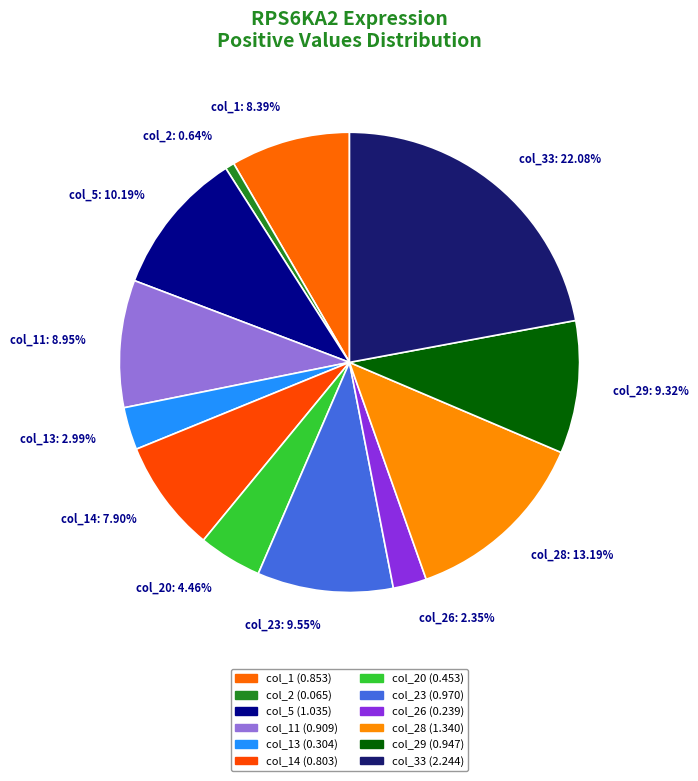

To the nearest percent, what is the difference between the largest and smallest slice percentages?

21%